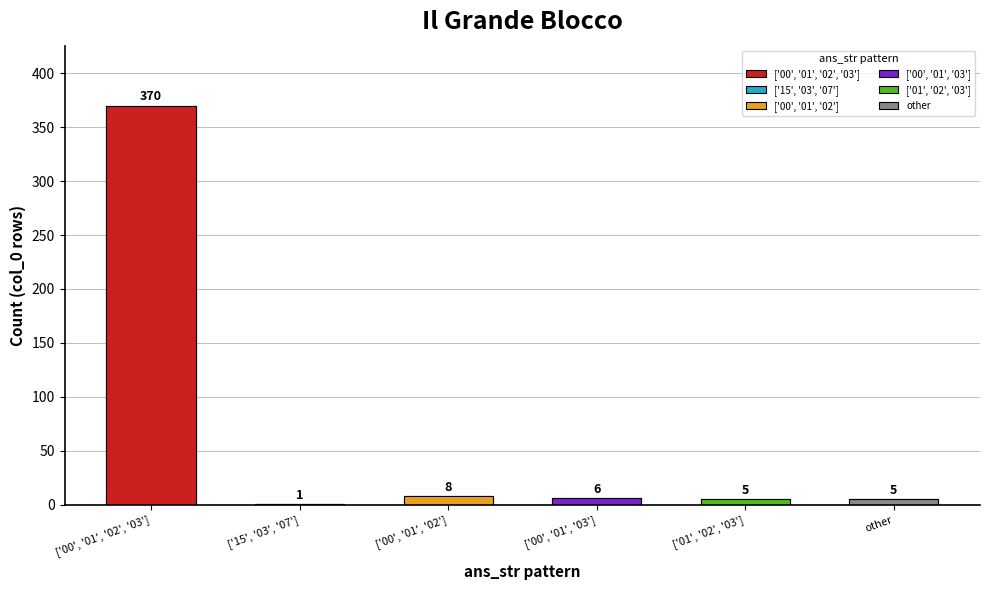

What position from the left is ['00', '01', '03']?

4